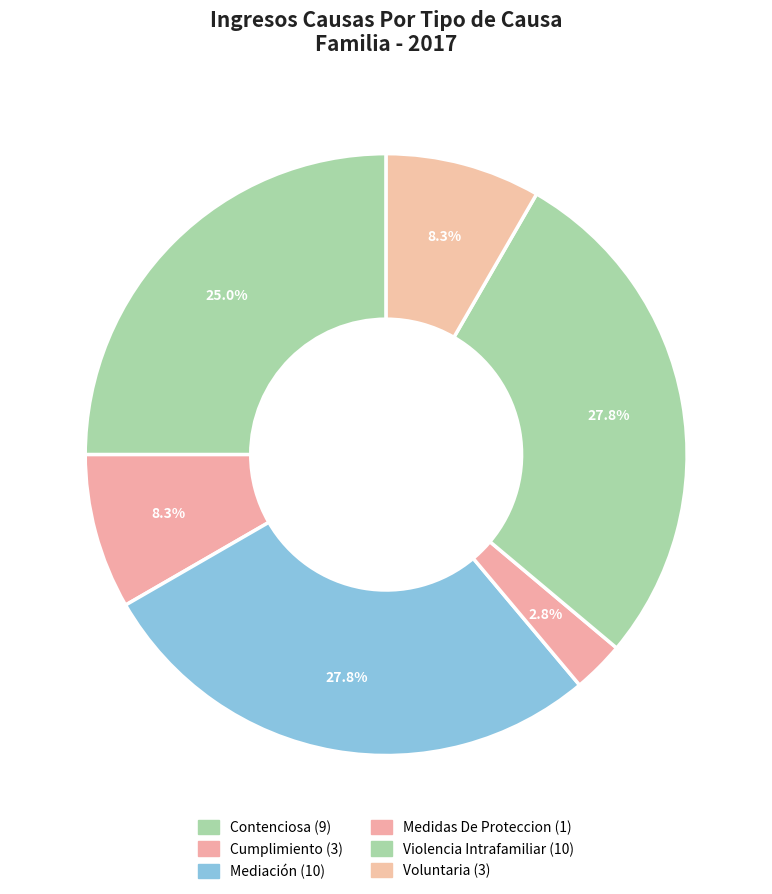

How many slices are in this pie chart?

6